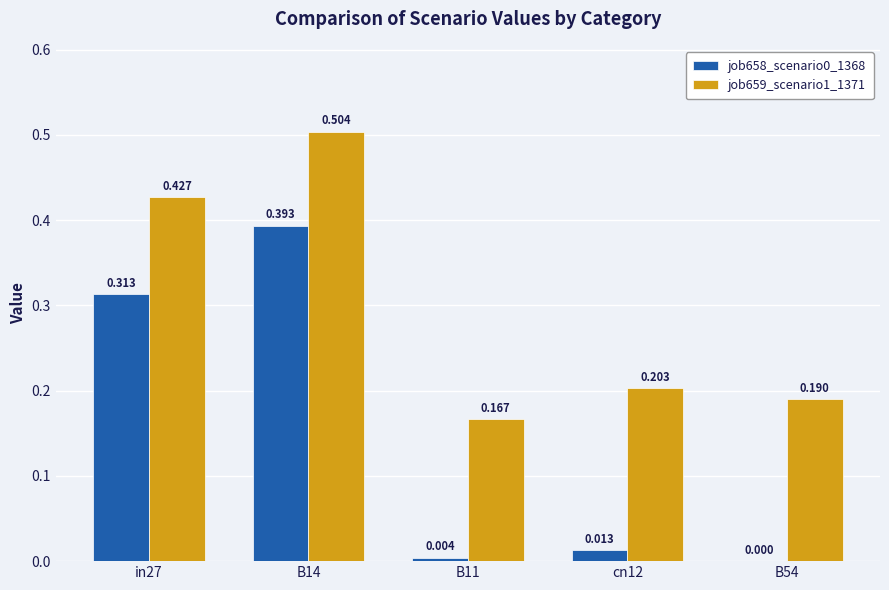

Which series has the largest total across all categories?

job659_scenario1_1371